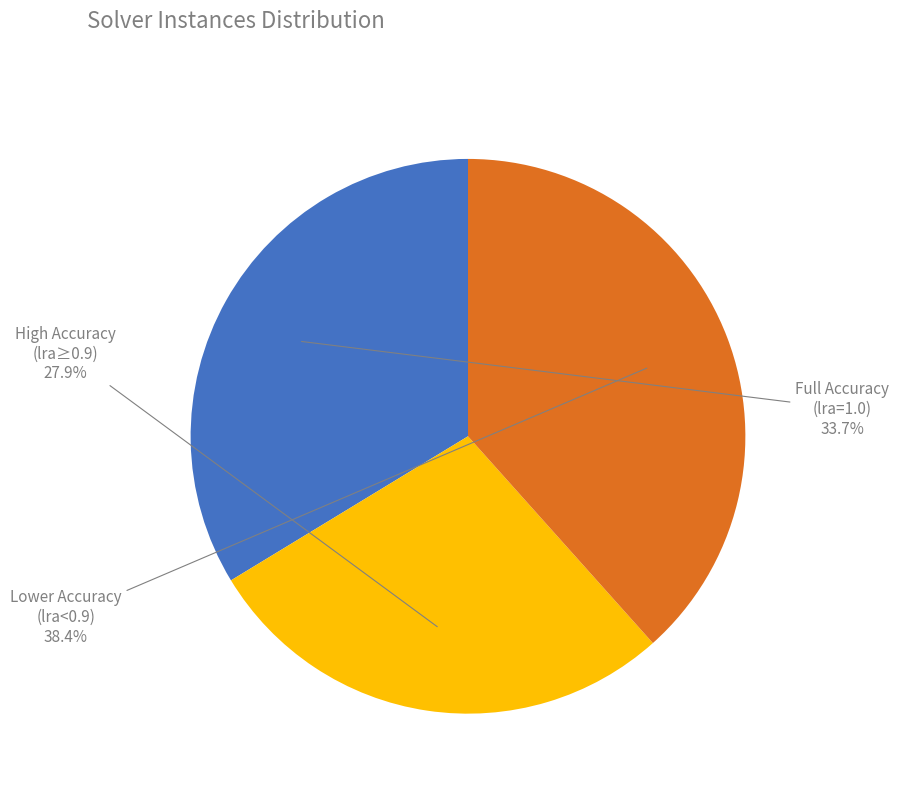

Count the number of slices in the pie.

3